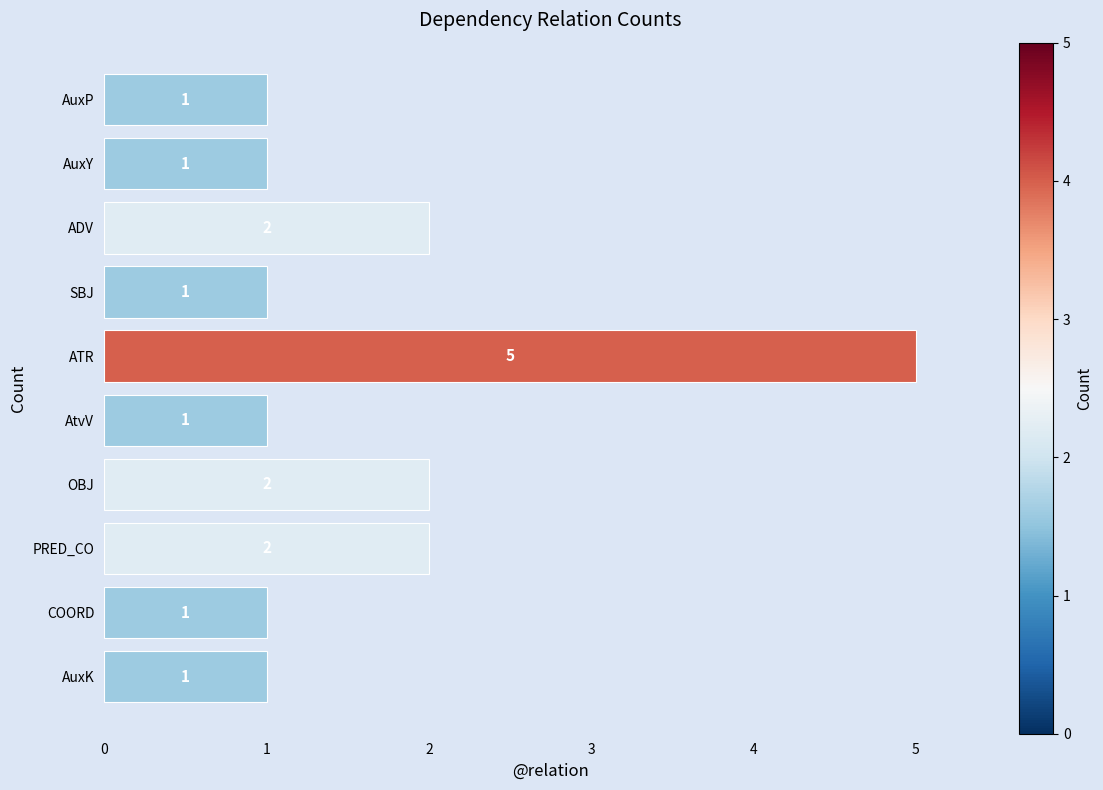

The value at COORD is 1. True or false?

True